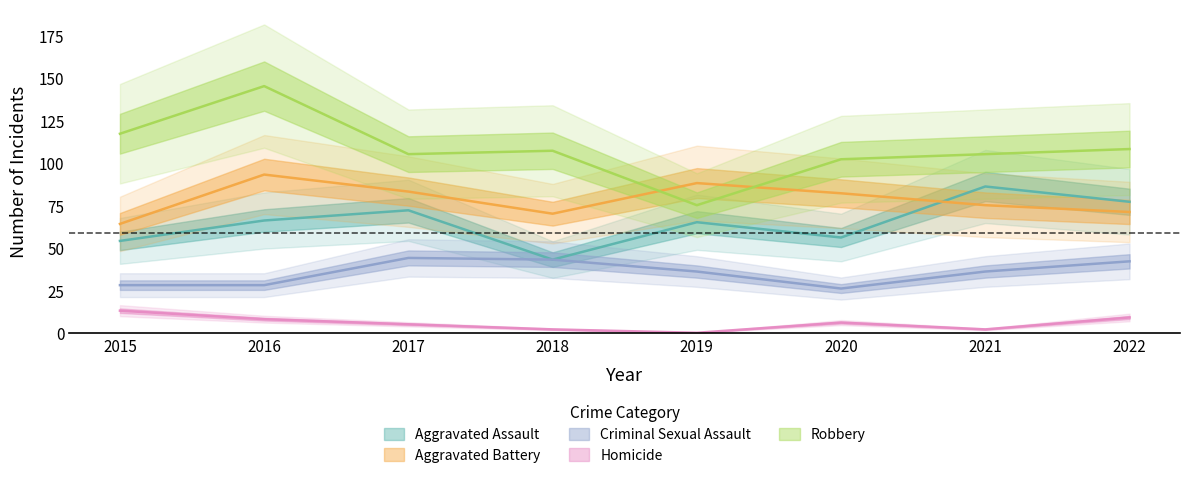

Read the Aggravated Assault value at 2016.

66